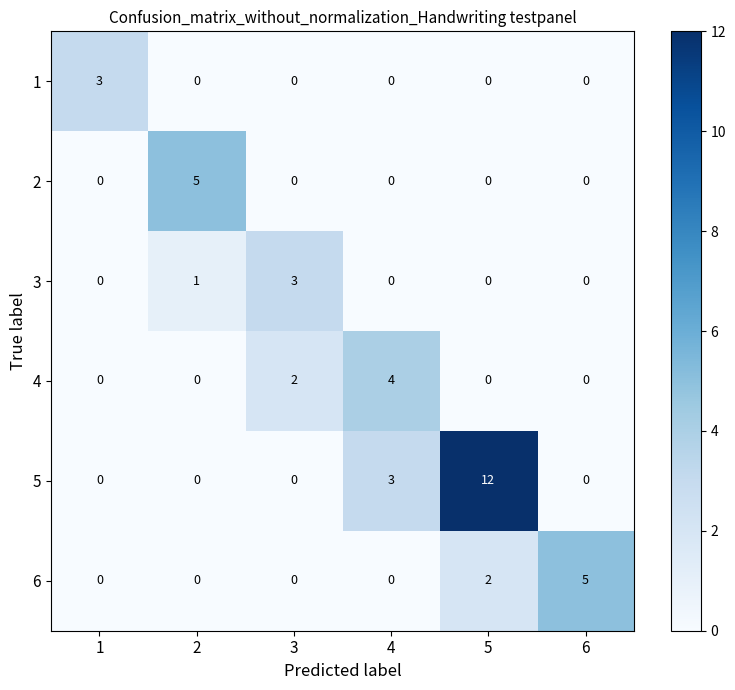

Is the value of 5 at 3 greater than the value of 6 at 5?

No